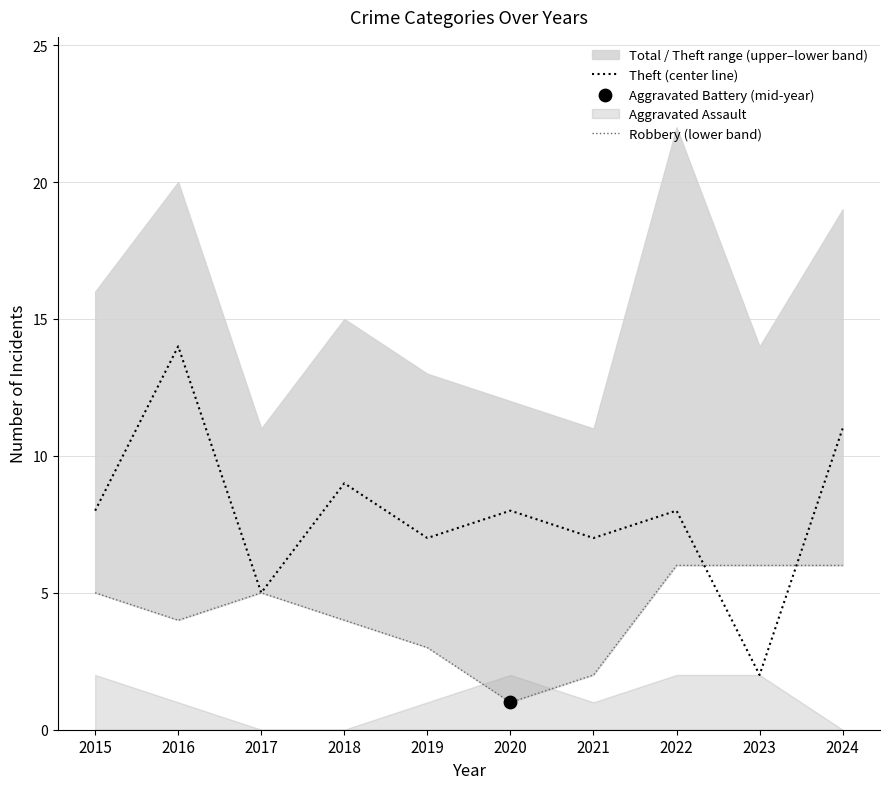

Which series has the widest spread of Y values?

Theft (center line)